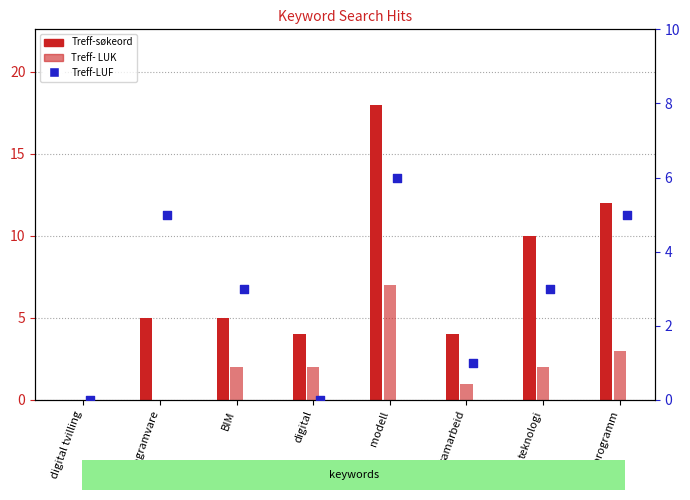

Is the value of Treff-søkeord at programvare greater than the value of Treff-LUF at teknologi?

Yes